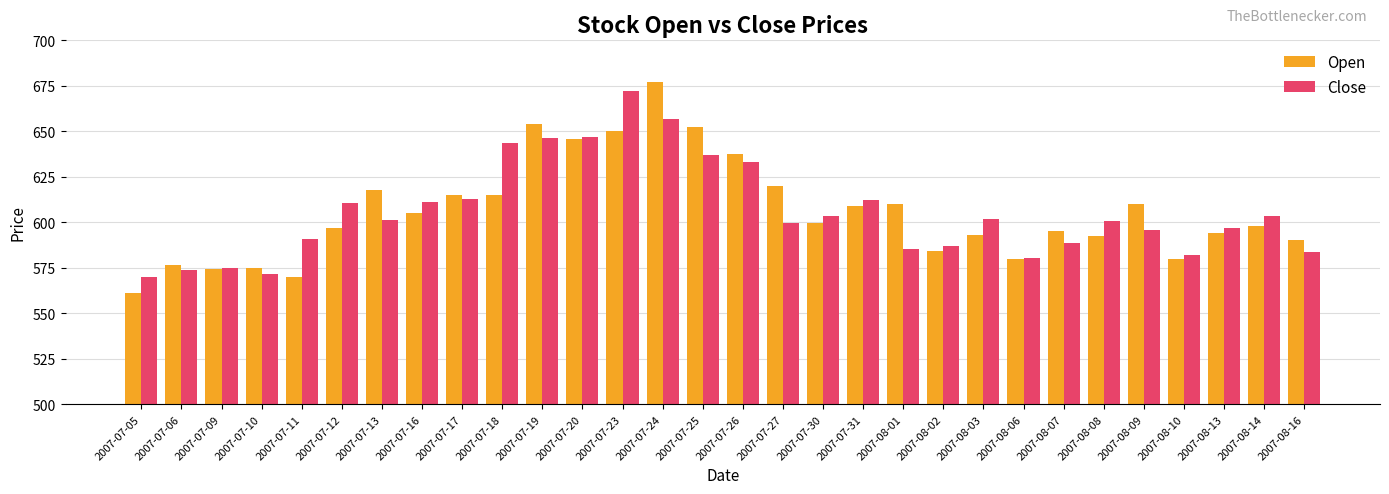

Are the bars grouped side by side (vs. stacked)?

Yes